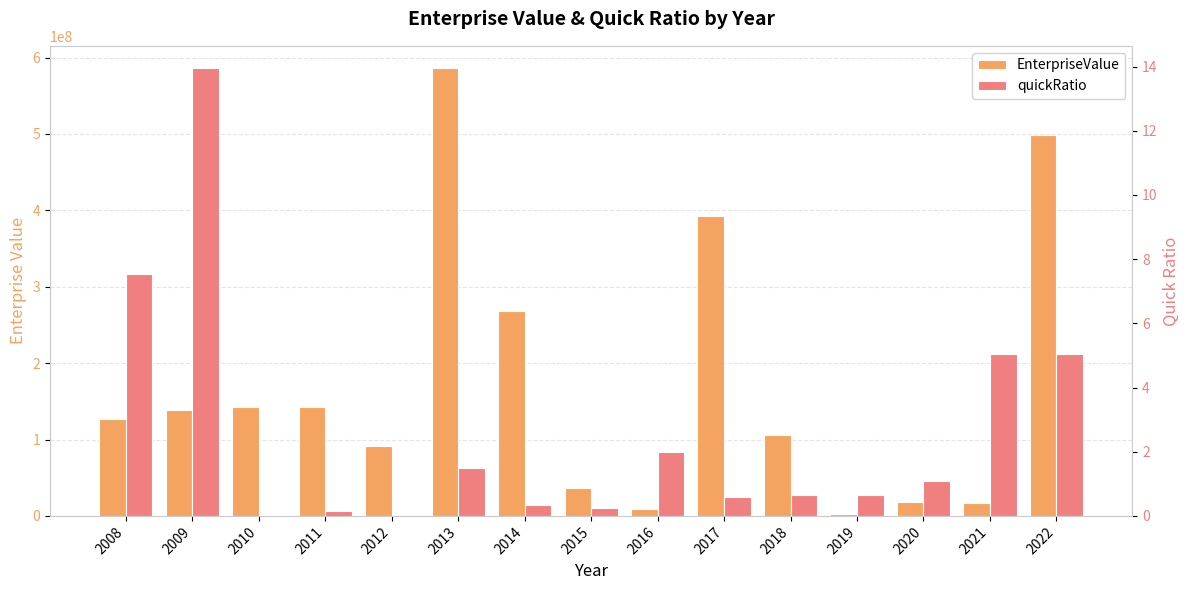

At which category is the sum across all series the highest?

2013